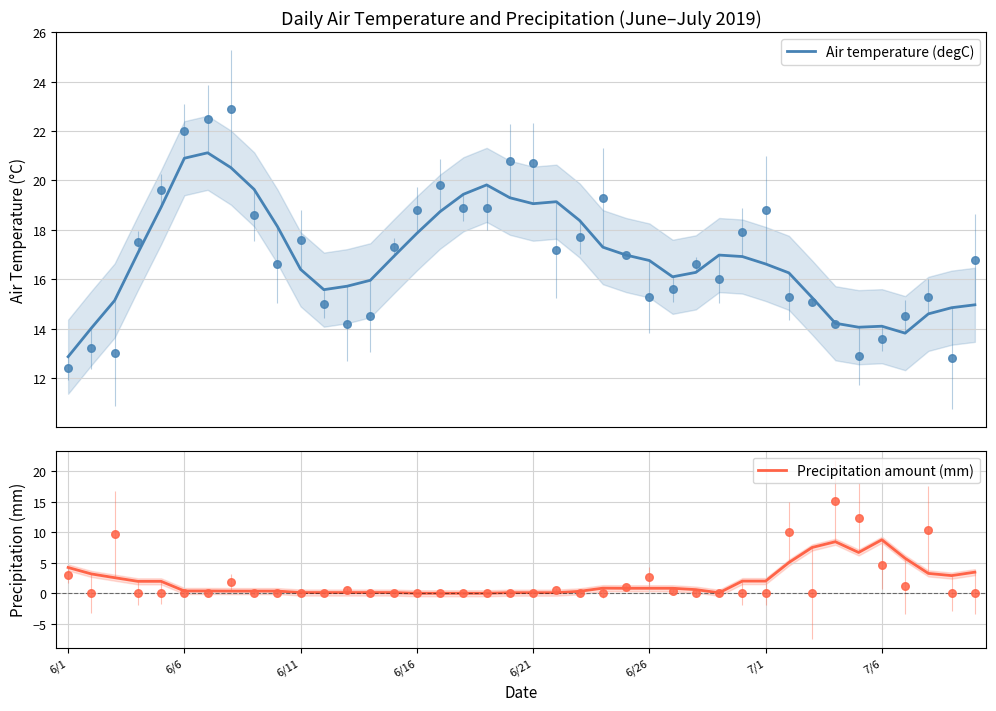

Which series has the largest total across all categories?

Air temperature (degC)